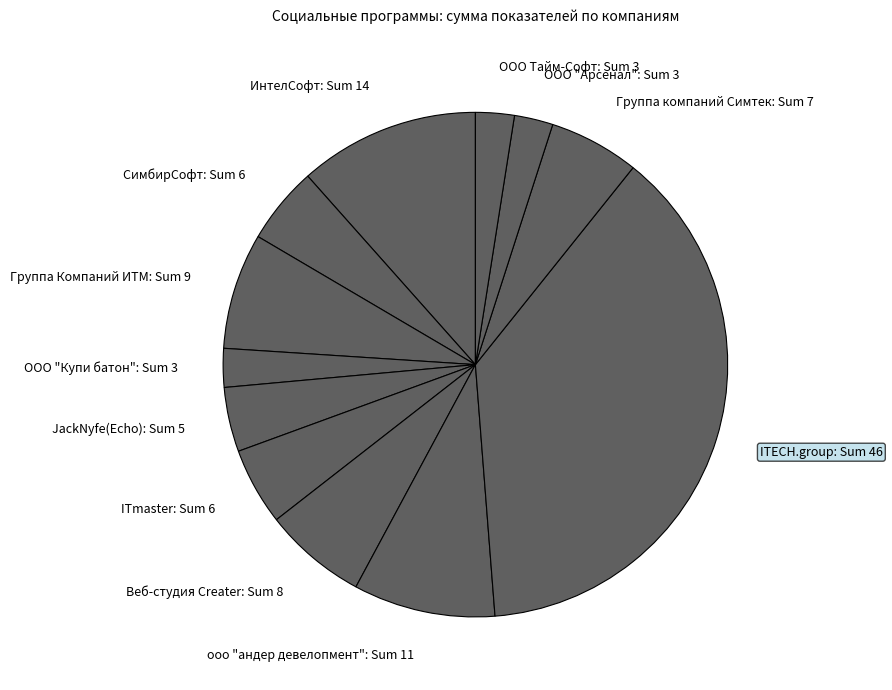

Which has a higher value, СимбирСофт or ООО Тайм-Софт?

СимбирСофт